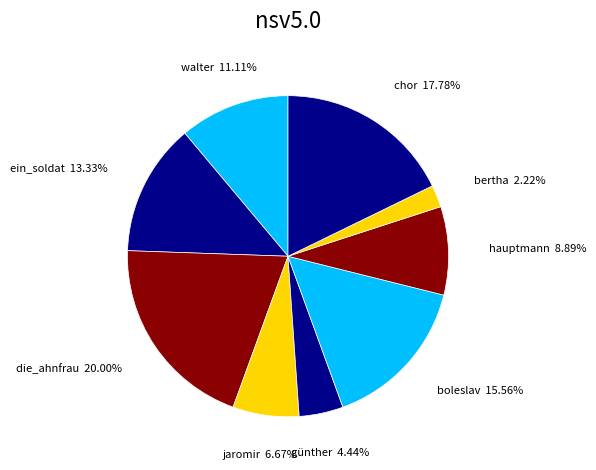

To the nearest percent, what is the average slice percentage?

11%